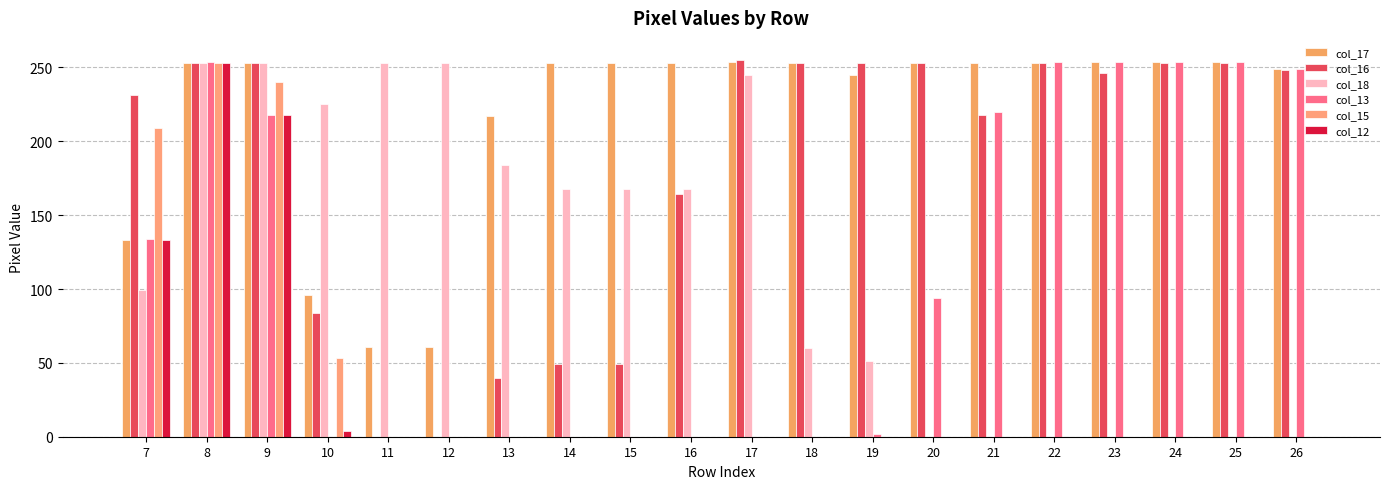

At how many categories does at least one series exceed 194?

20